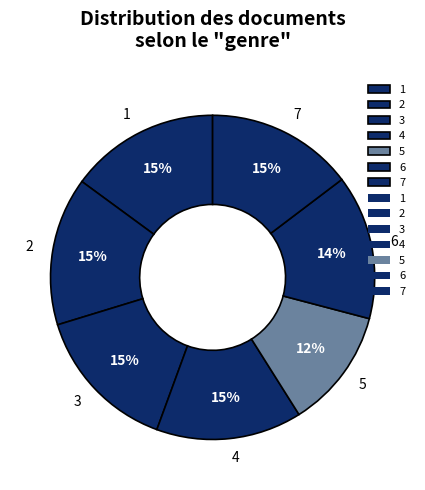

What is the smallest slice in the pie chart?

5